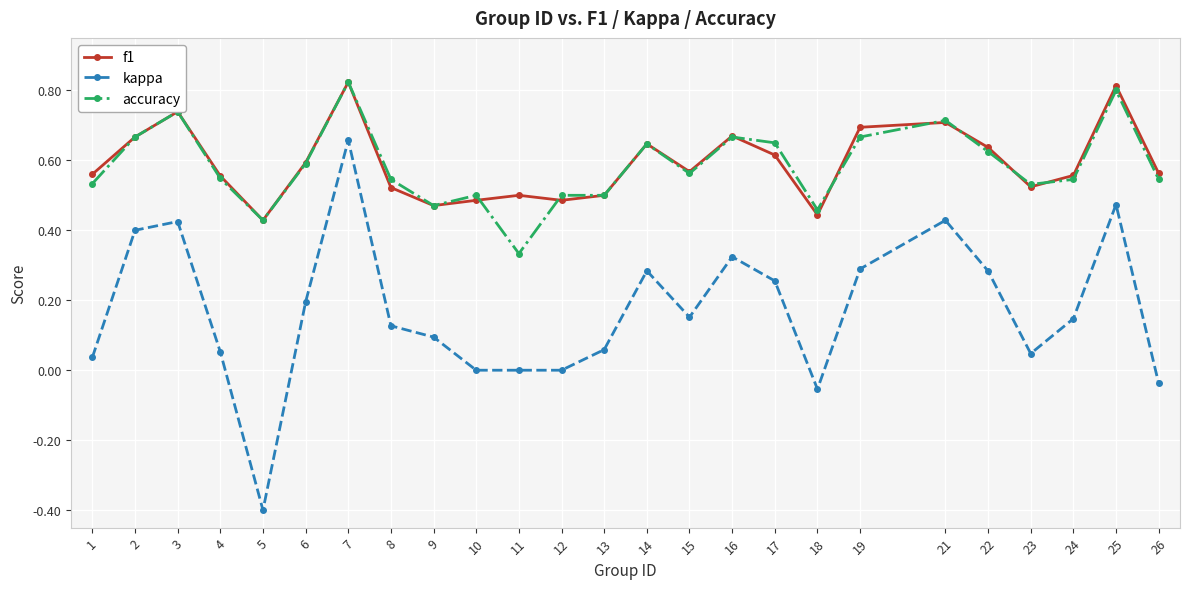

Is the value of kappa at 8 greater than the value of f1 at 8?

No